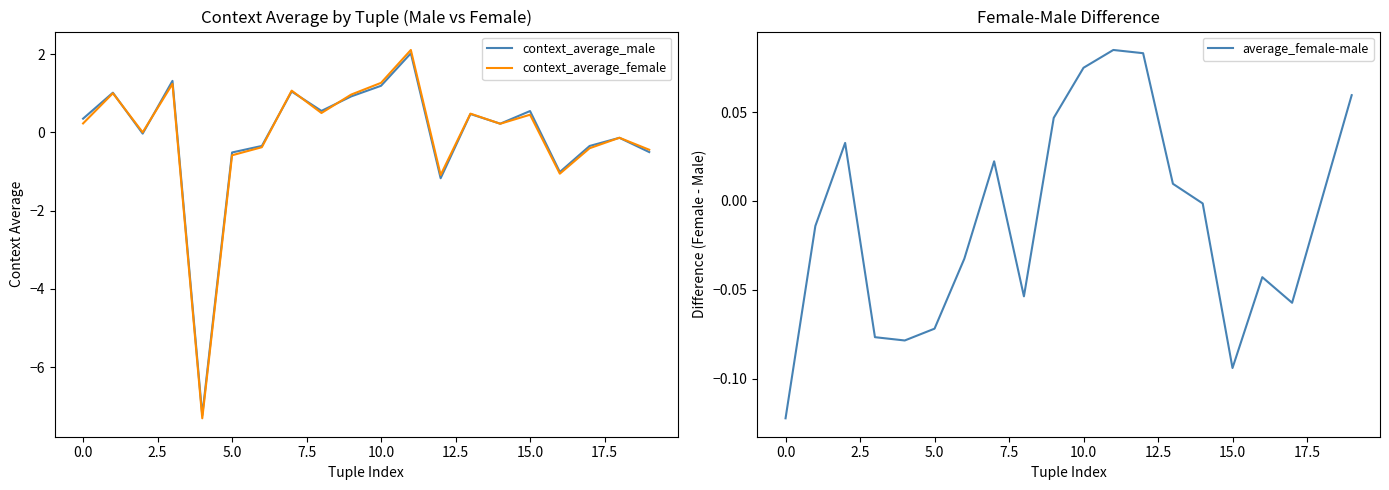

True or false: context_average_male and context_average_female cross at least once.

True